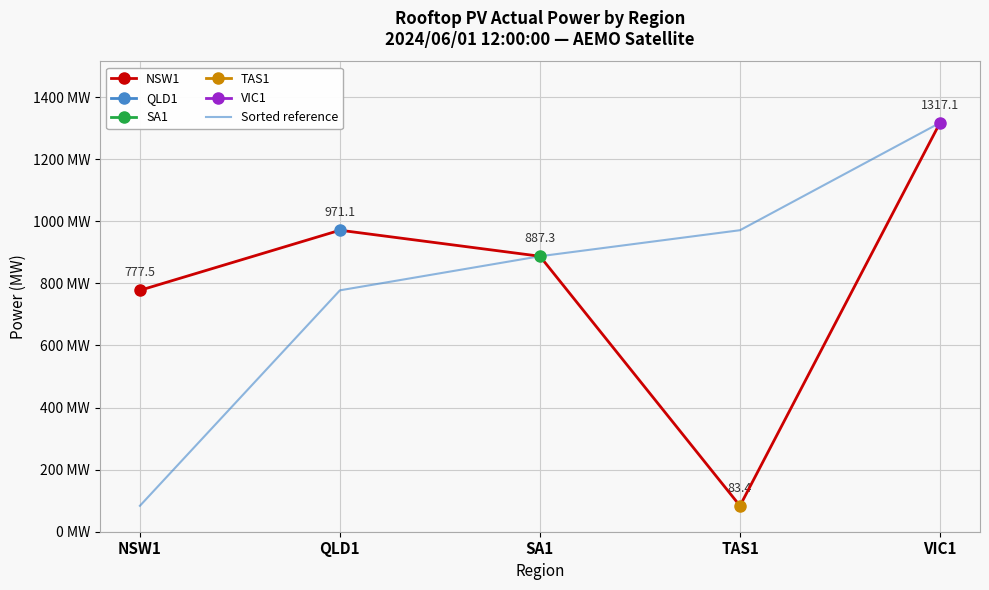

What is the maximum value shown in the chart?

1317.1